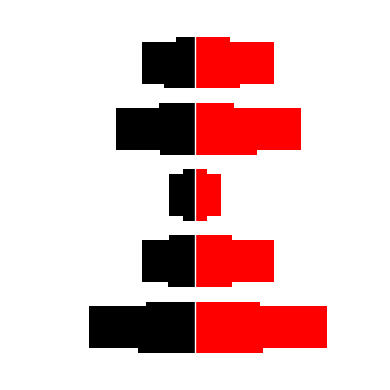

Read the Base Min value at 0.

3